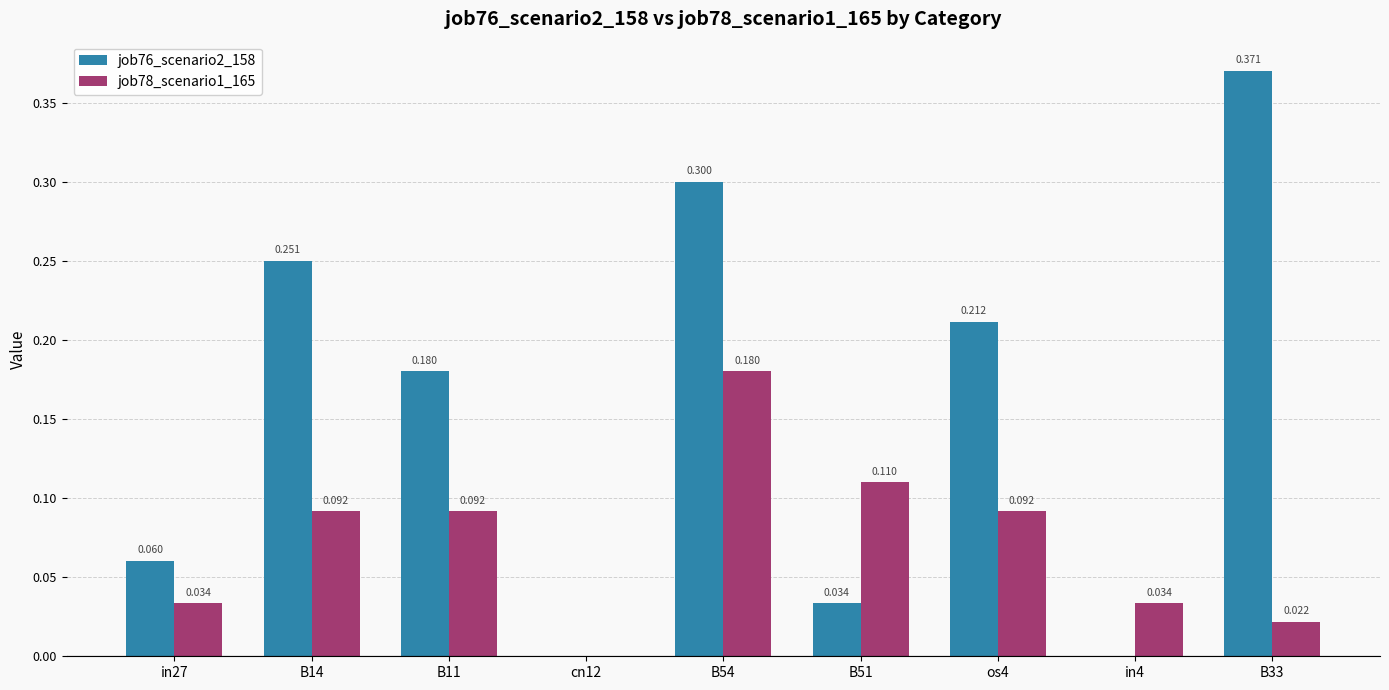

Are the bars grouped side by side (vs. stacked)?

Yes